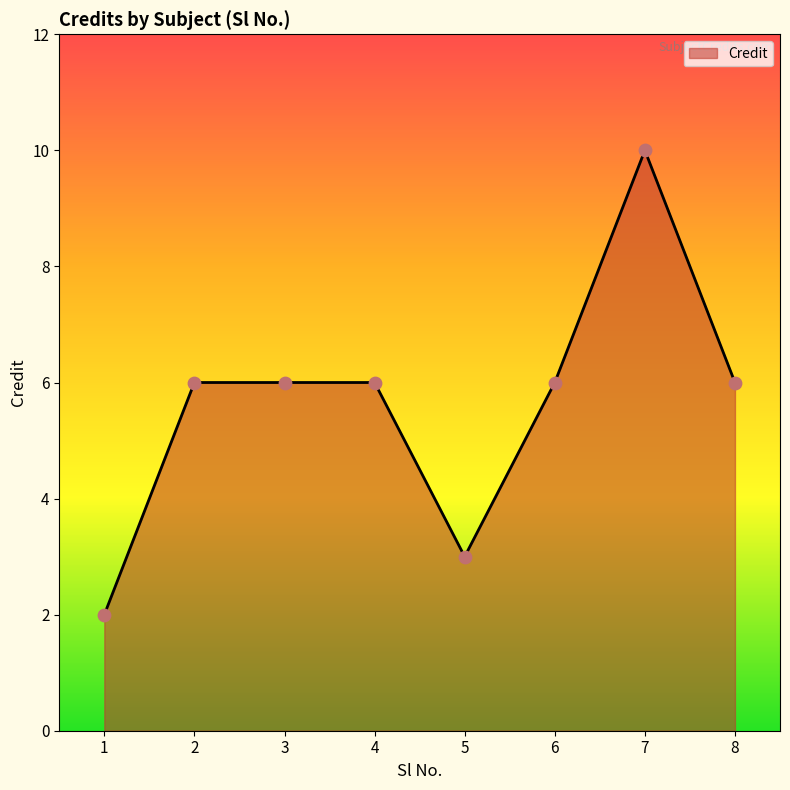

What is the ratio of the value at 4 to the value at 5?

2.0